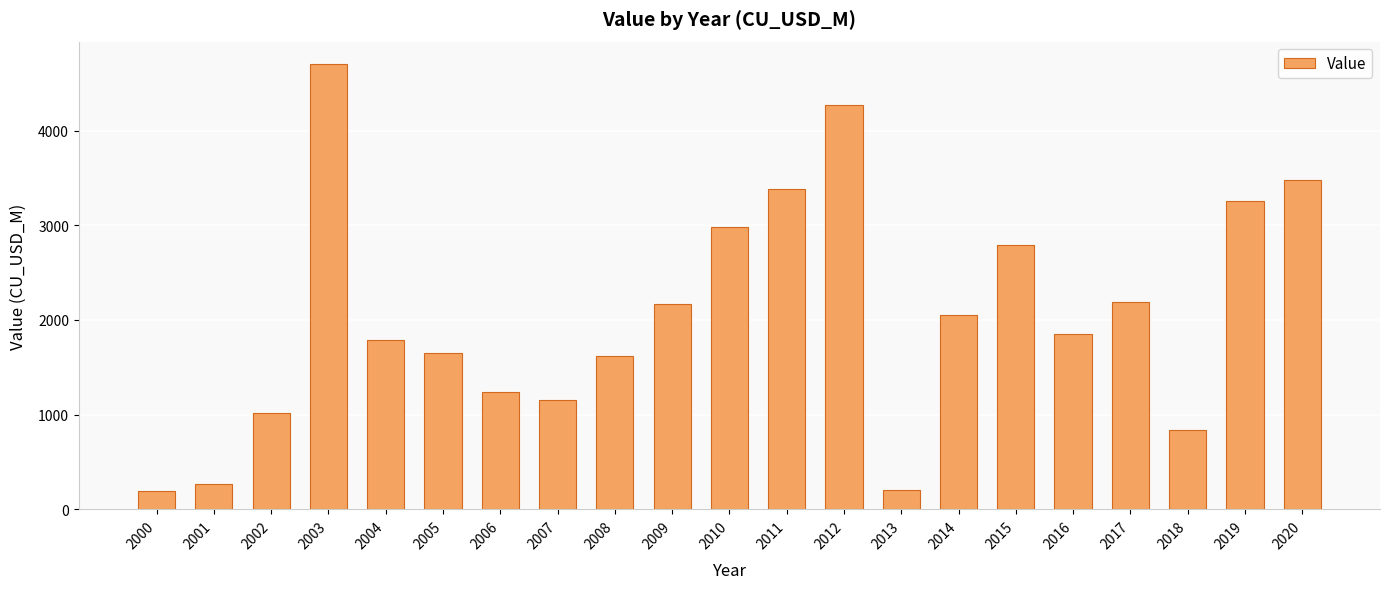

What is the value of the 19th bar from the left?

838.6